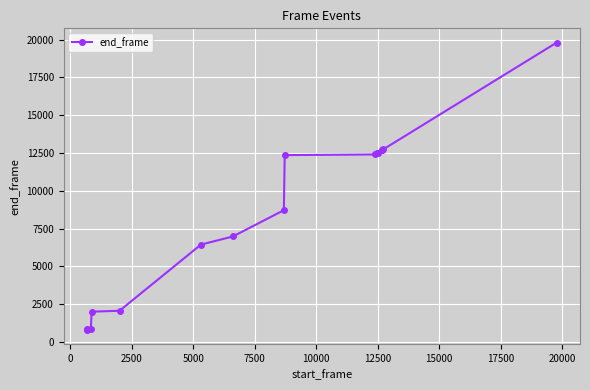

Count the number of categories in the chart.

16